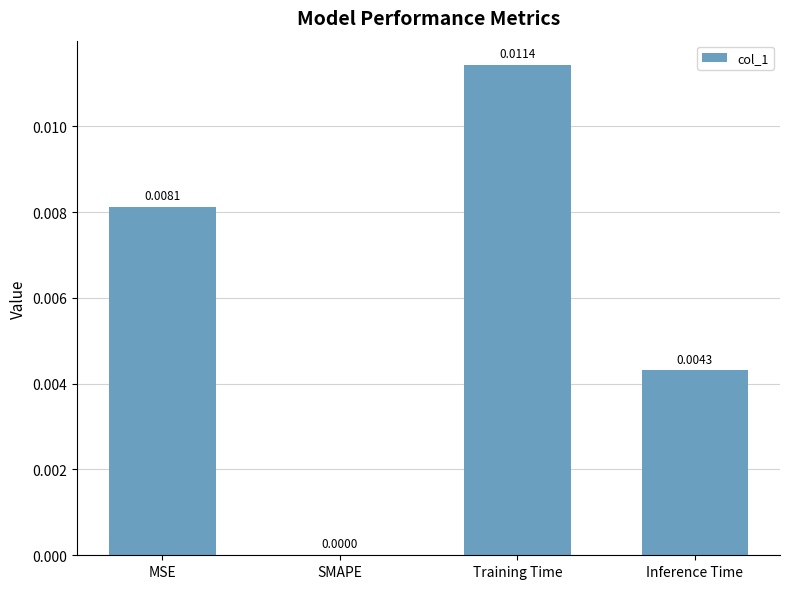

At which label is the value closest to 0?

SMAPE